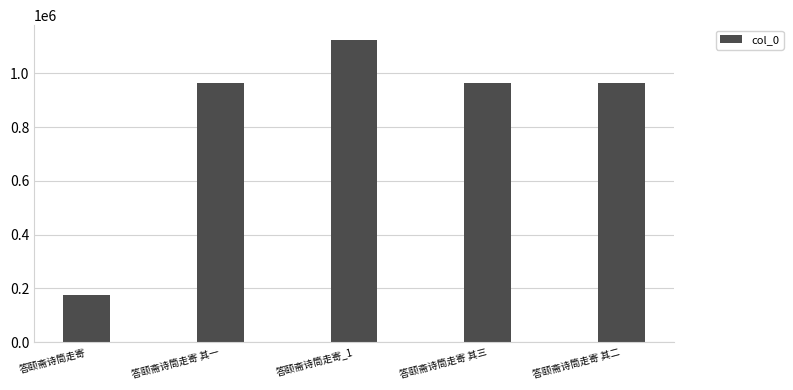

What is the difference between the maximum and minimum values?

946597